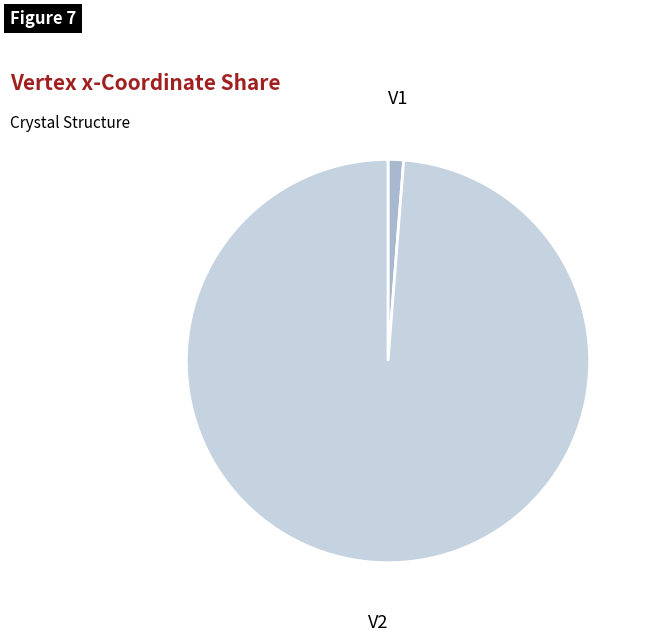

Count the number of slices in the pie.

2